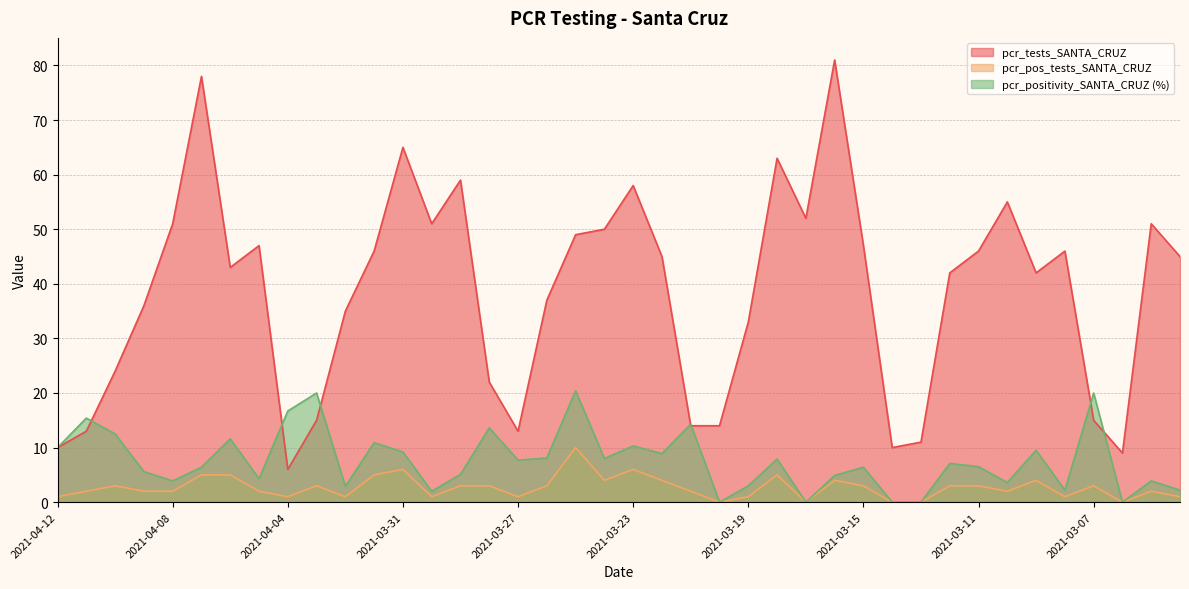

Is it true that pcr_tests_SANTA_CRUZ equals 24.0 at 2021-04-10?

True